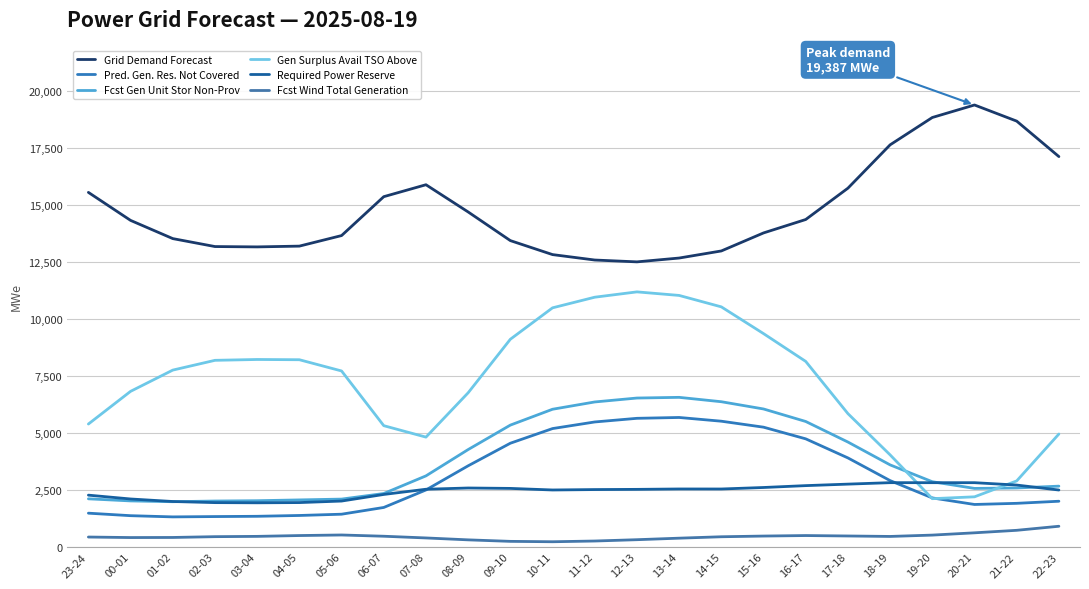

What value does the Gen Surplus Avail TSO Above series have at 06-07, to the nearest 10?

5310